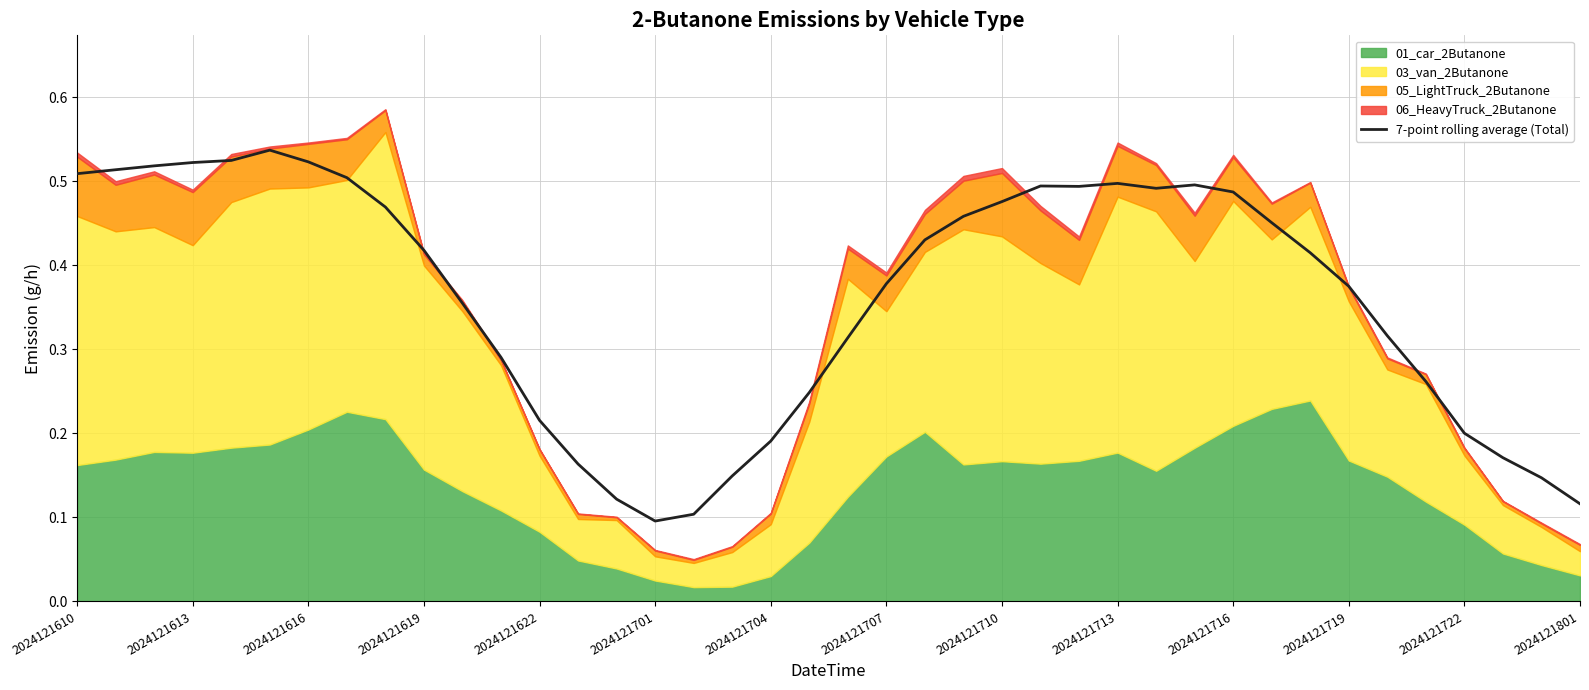

True or false: 7-point rolling average (Total) has a value of 0.2 at 2024121722.

True